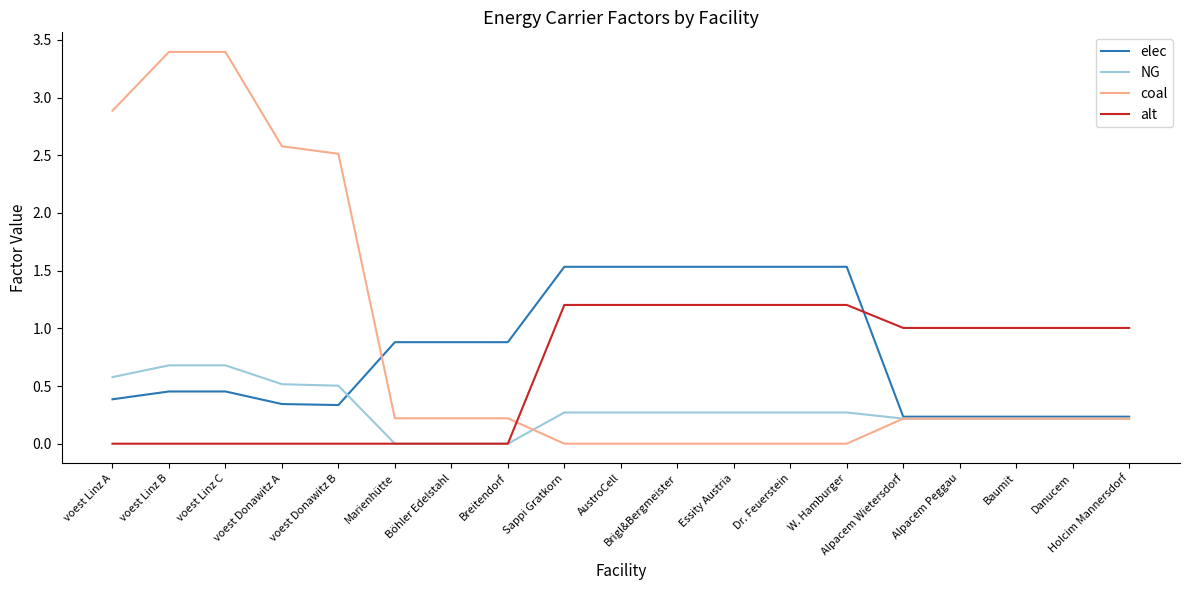

Between Marienhütte and Sappi Gratkorn, which series saw the biggest shift?

alt